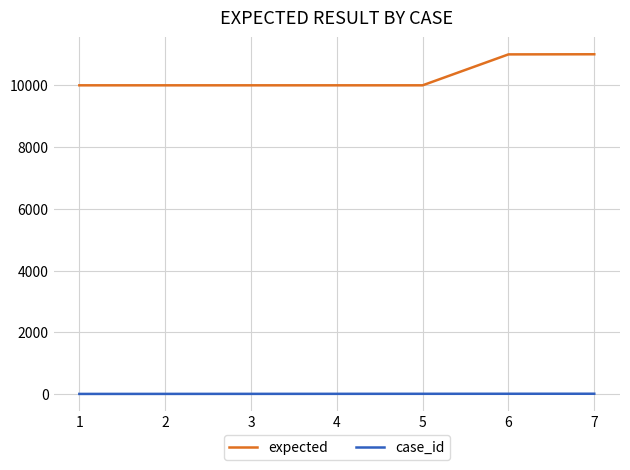

Rank the series by their average value, from lowest to highest.

case_id, expected